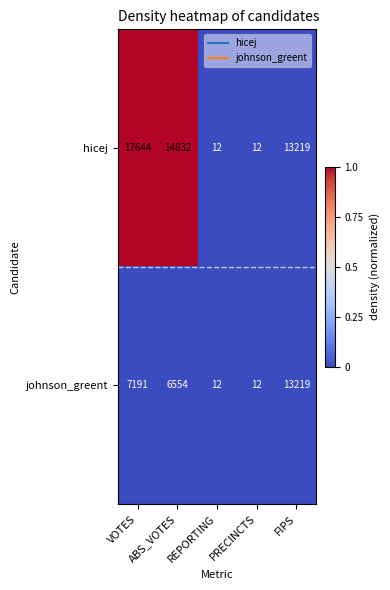

Rank the series by their maximum value, from lowest to highest.

johnson_greent, hicej